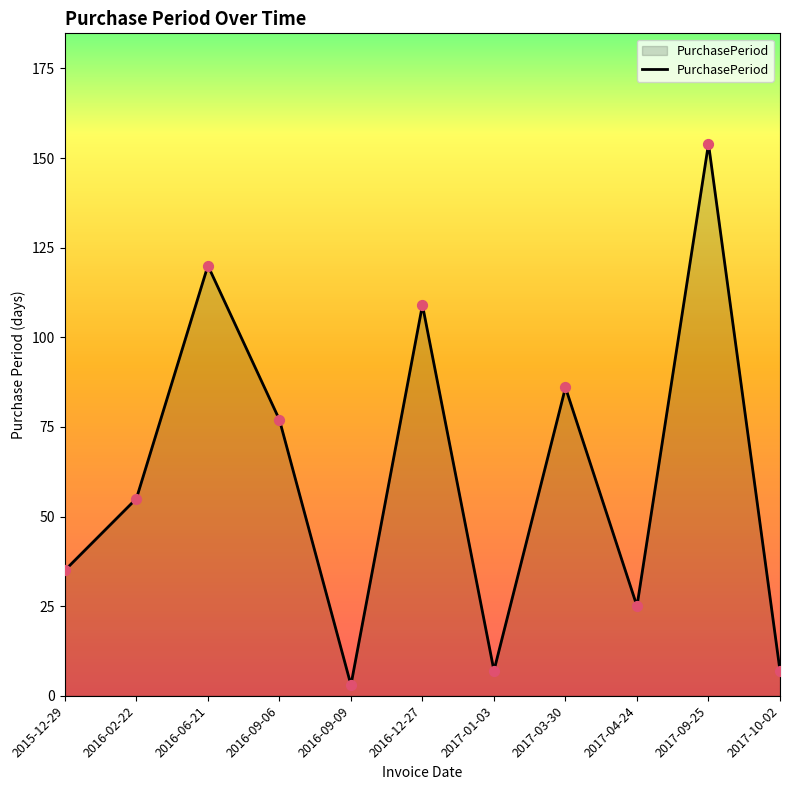

Which has a higher value, 2016-09-09 or 2017-03-30?

2017-03-30